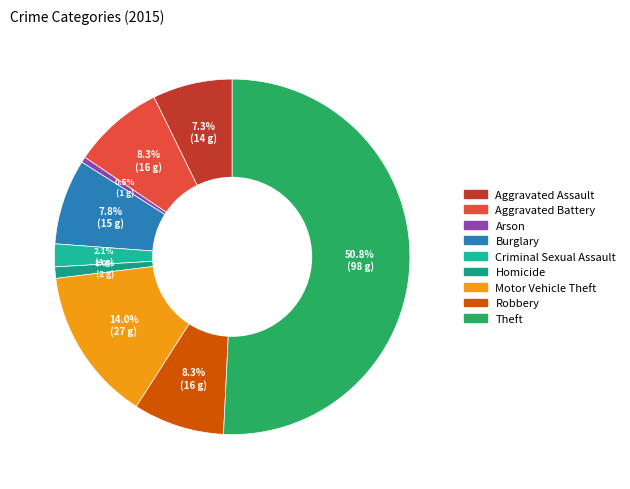

Count the number of slices in the pie.

9